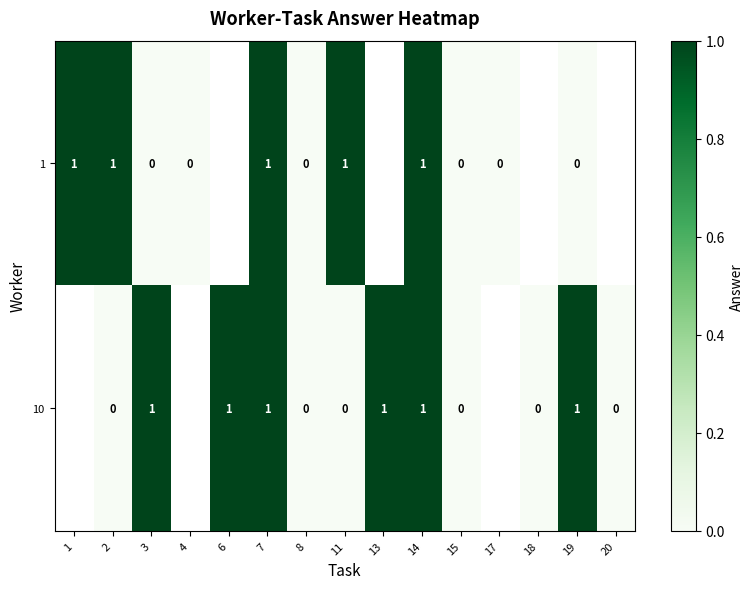

What value does the row_0 series have at 11?

1.0